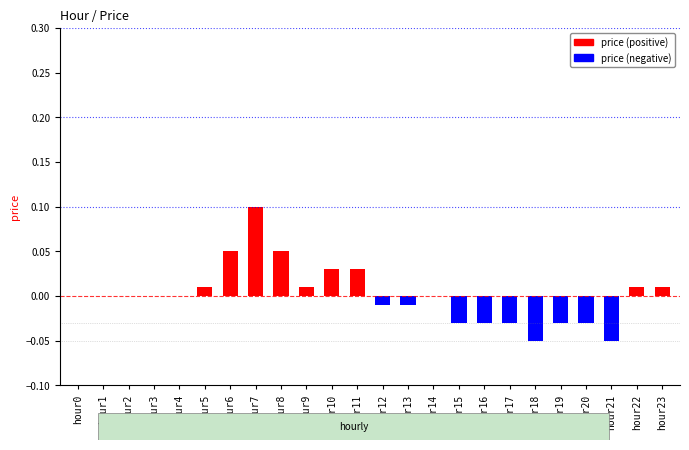

The chart shows a value of -0.1 at hour3. True or false?

False